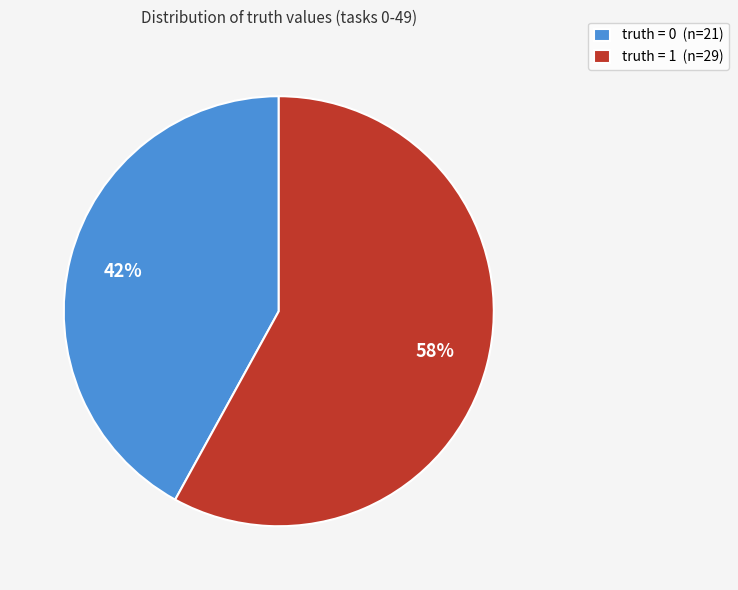

To the nearest percent, what percentage of the pie is truth = 1?

58%